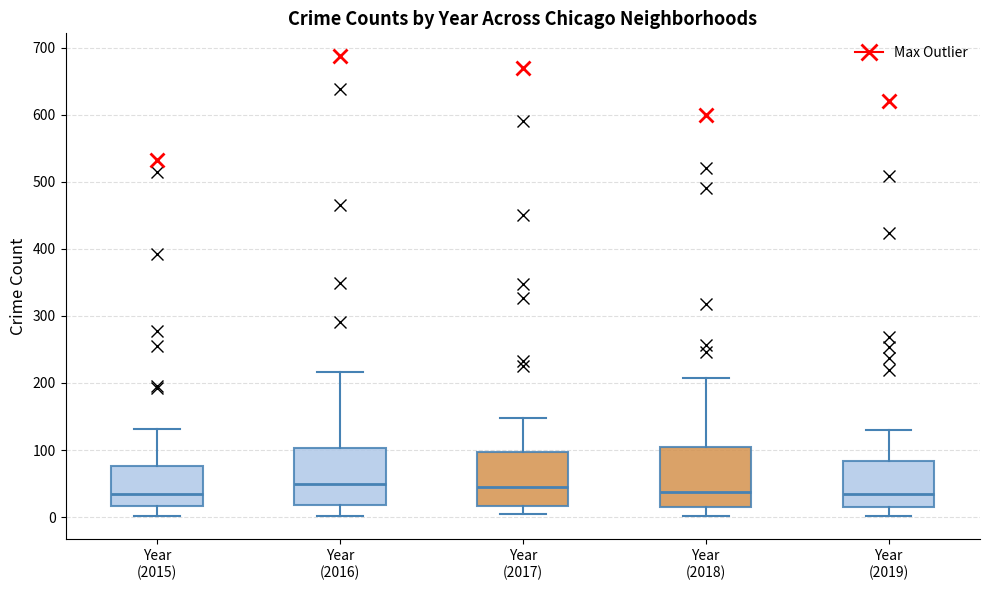

Reading left to right, transcribe this box plot: for each box, give where its median line is, the range the box spans, and where its two whiskers end, as read against the y-axis. The values are not printed on the chart, so give them approximately, as read against the axis.

Year (2015): median 30, box 20 to 80, whiskers 0 to 130
Year (2016): median 50, box 20 to 100, whiskers 0 to 220
Year (2017): median 50, box 20 to 100, whiskers 0 to 150
Year (2018): median 40, box 20 to 110, whiskers 0 to 210
Year (2019): median 30, box 20 to 80, whiskers 0 to 130